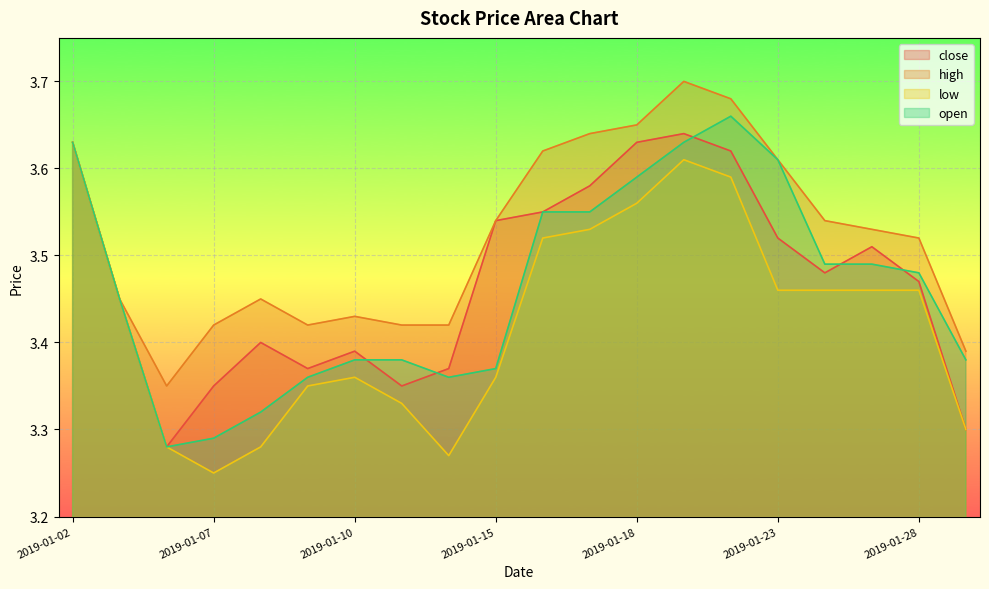

True or false: high and low intersect in this chart.

False